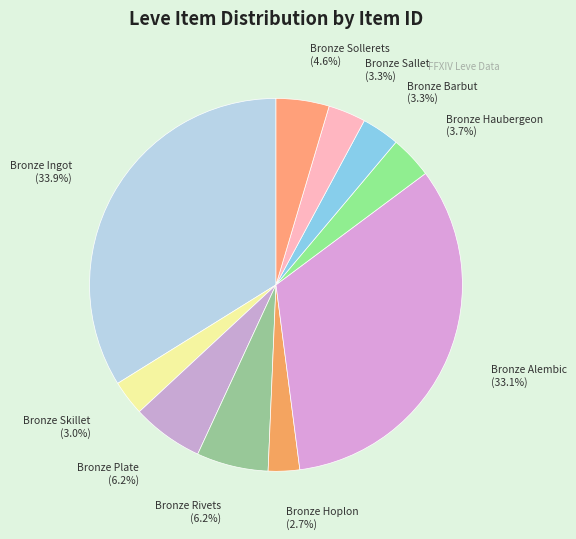

To the nearest percent, what portion does Bronze Sallet represent?

3%